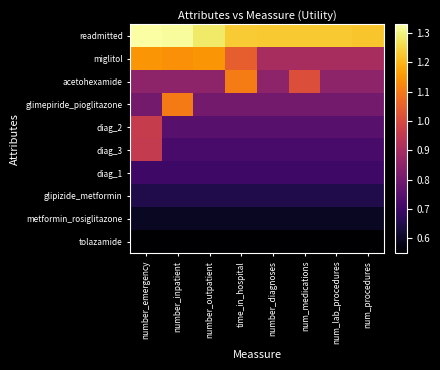

Between number_emergency and number_outpatient, which series saw the biggest shift?

diag_3